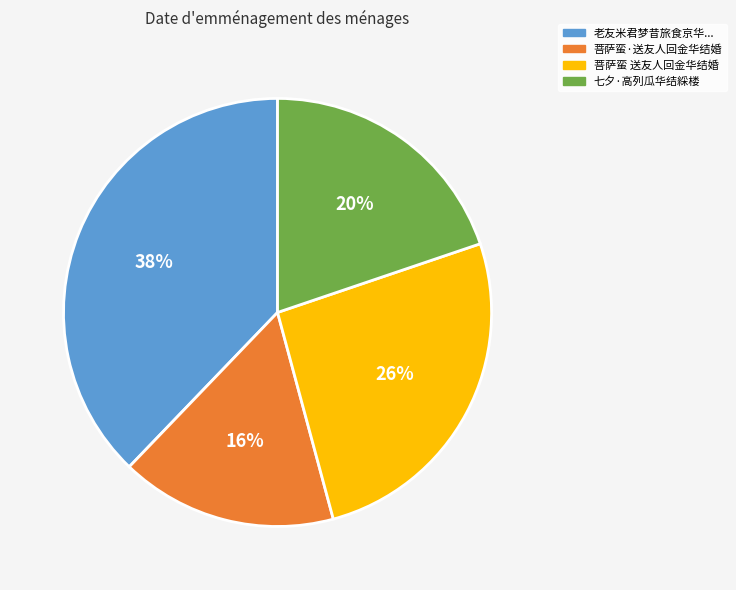

Is there any slice that represents more than half of the pie?

No